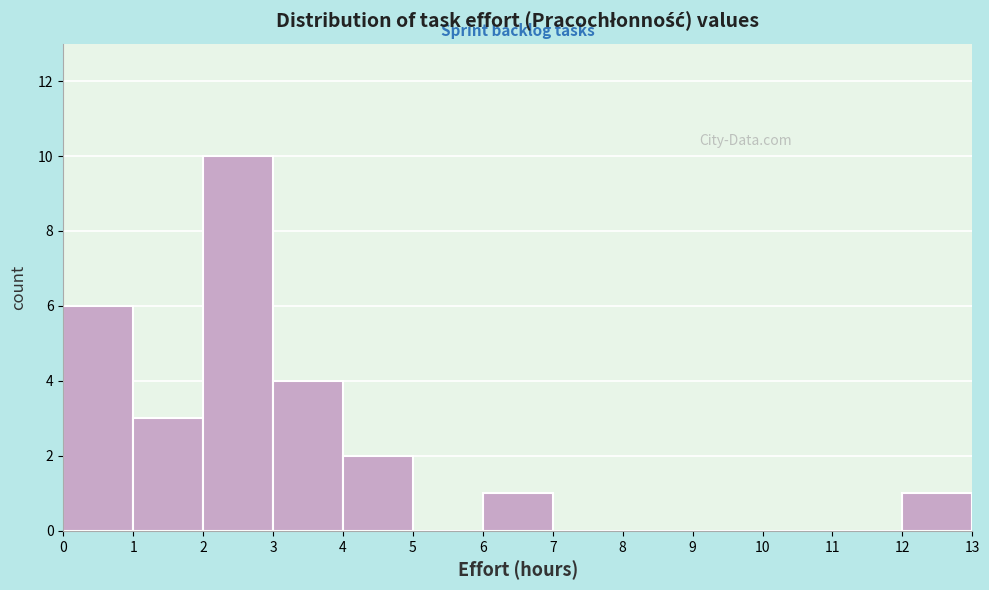

Over which range of the x-axis is the bar tallest?

2 to 3